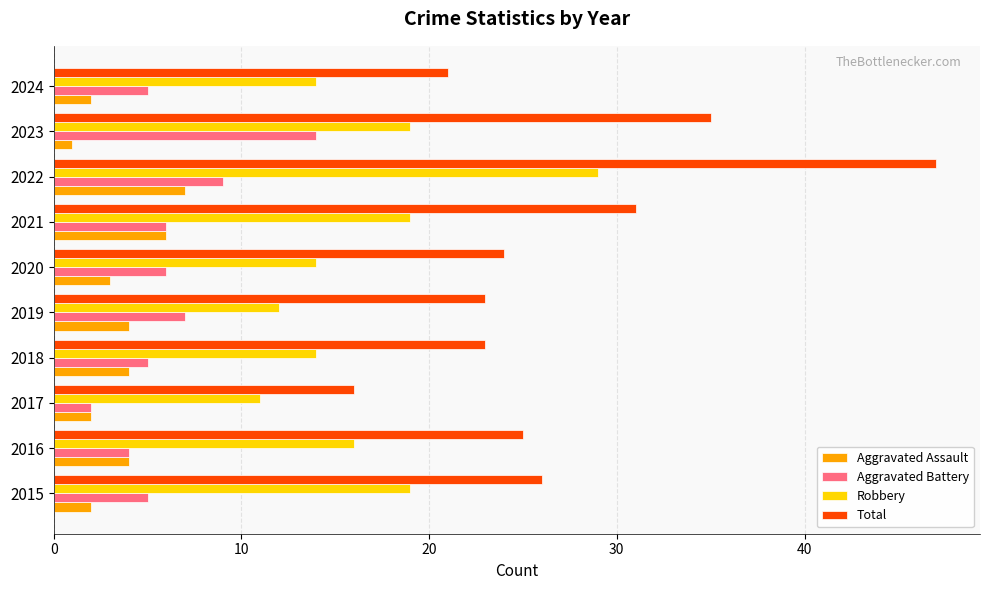

What is the sum of the Robbery values at 2015 and 2021?

38